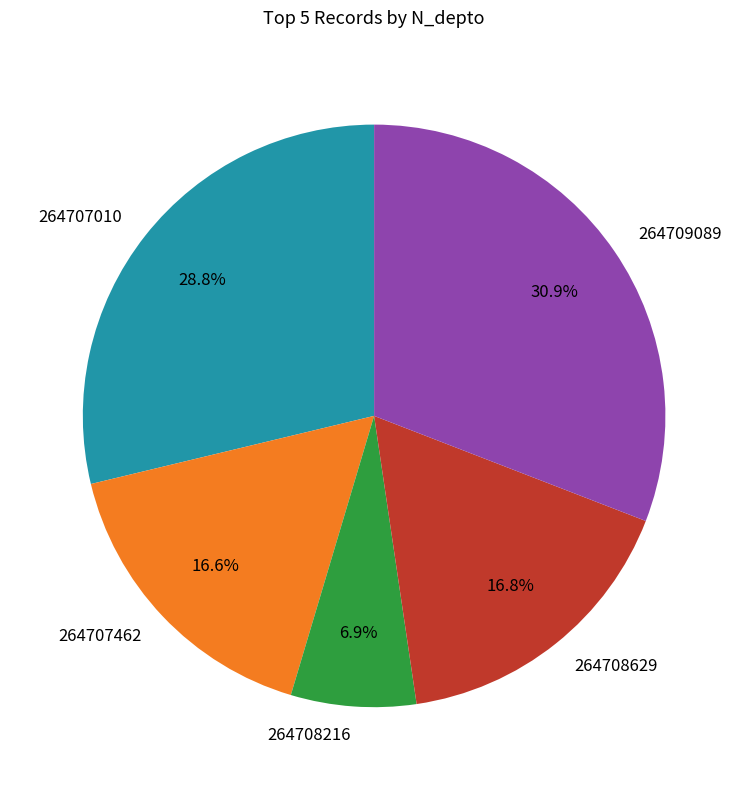

The 264709089 slice represents 45% of the pie. True or false?

False